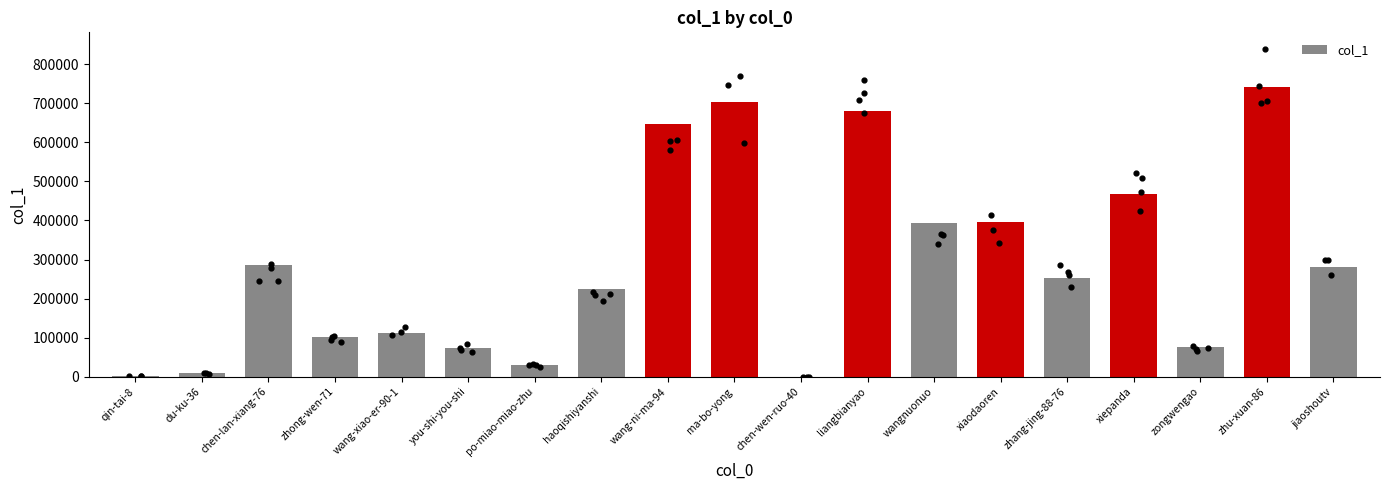

What is the change in value from po-miao-miao-zhu to jiaoshoutv?

+251325